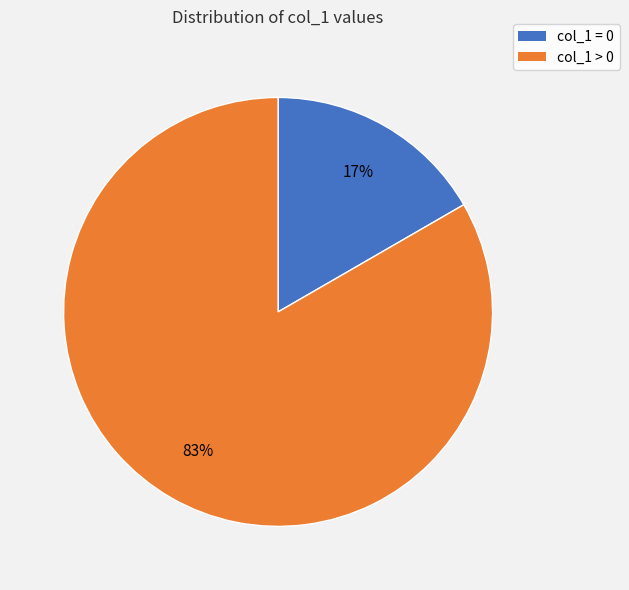

How many slices are in this pie chart?

2